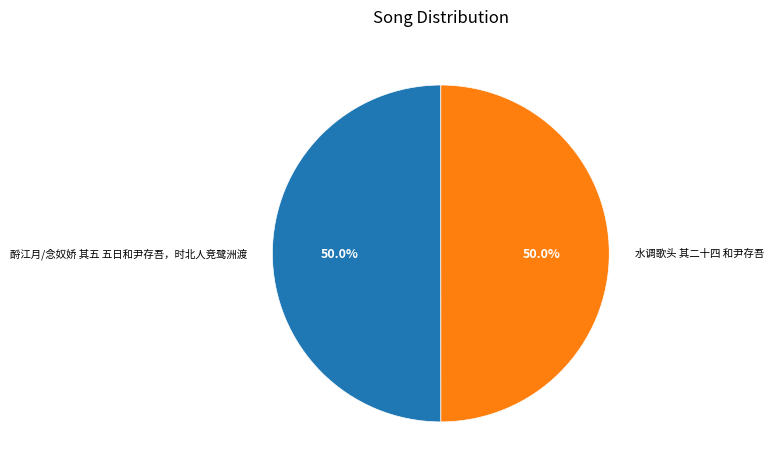

How many segments does this pie chart have?

2